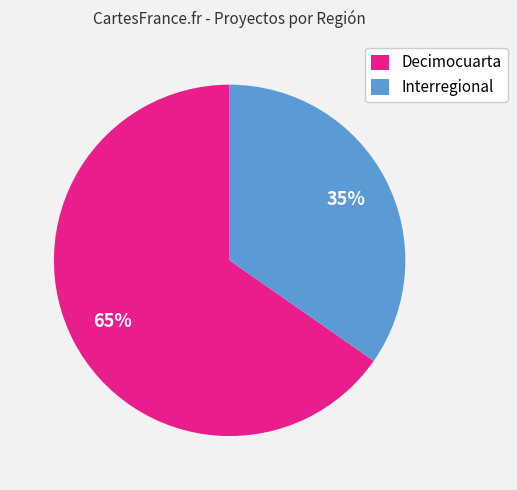

Combined, do Decimocuarta and Interregional account for over 50%?

Yes